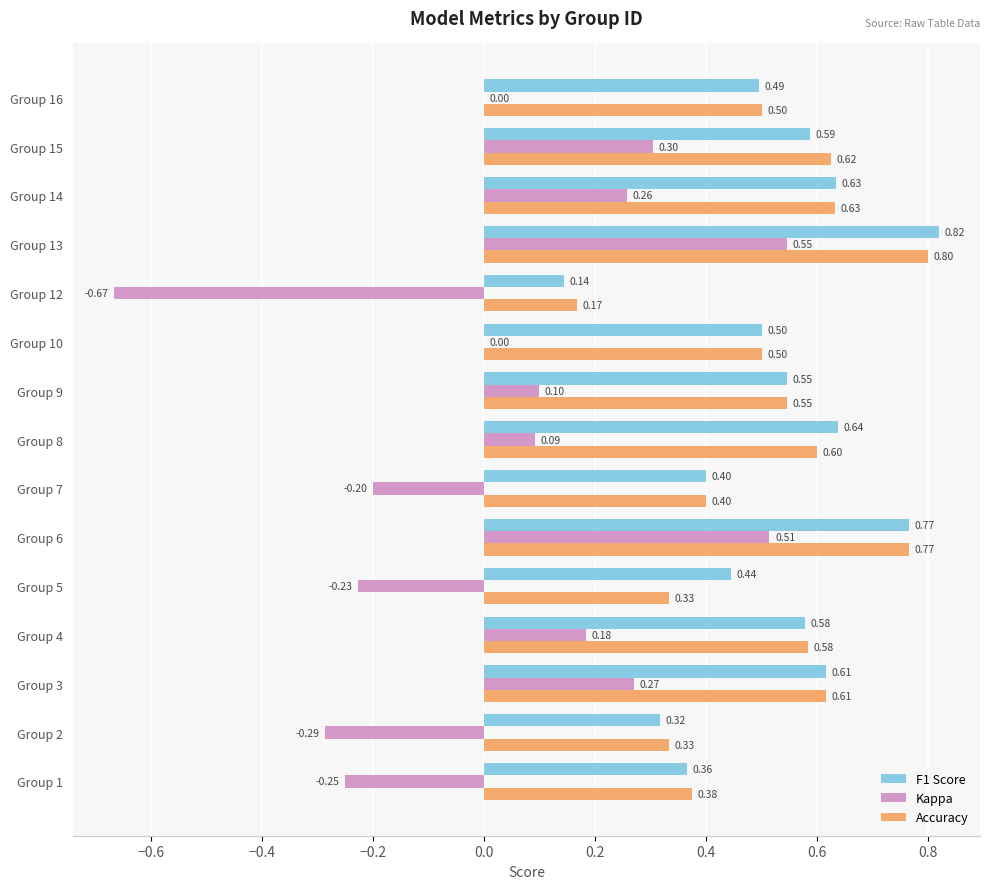

What is the sum of the Accuracy values at Group 10 and Group 14?

1.1